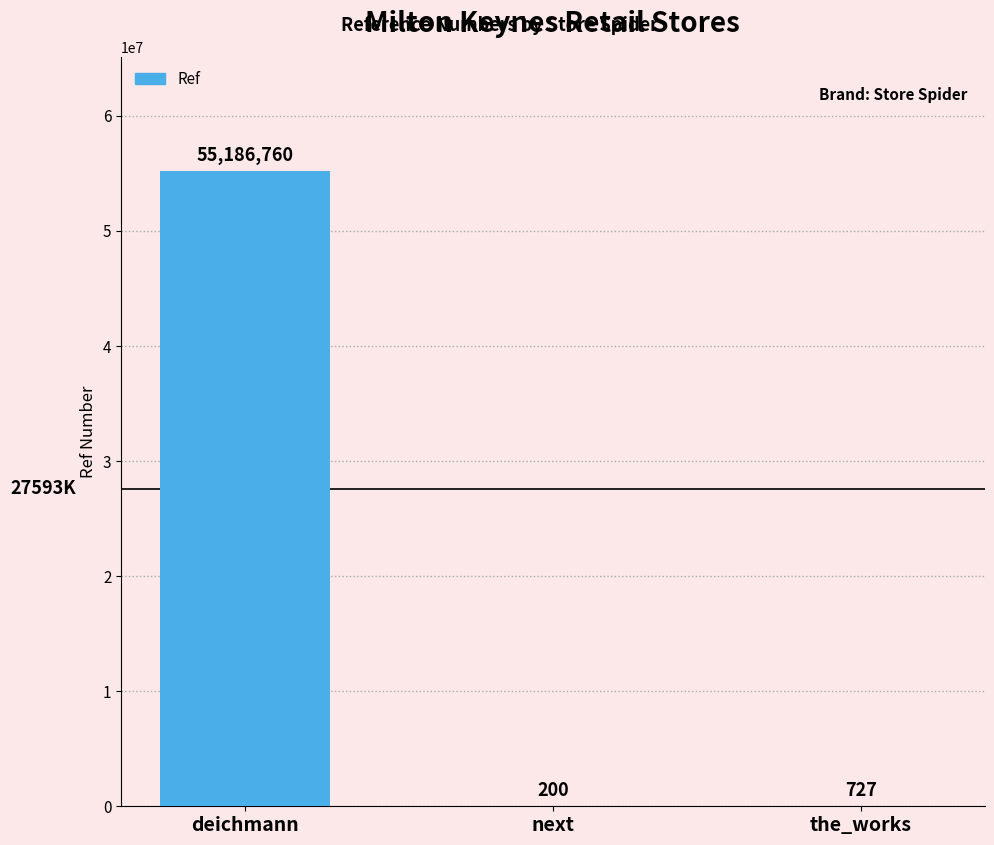

Reading right to left, what are all the values shown in this chart?

the_works=727	next=200	deichmann=55186760